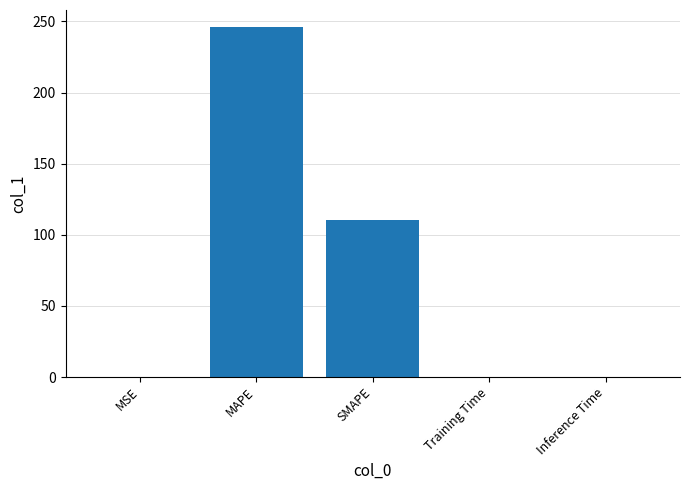

What is the sum of the values at MSE and SMAPE?

110.3